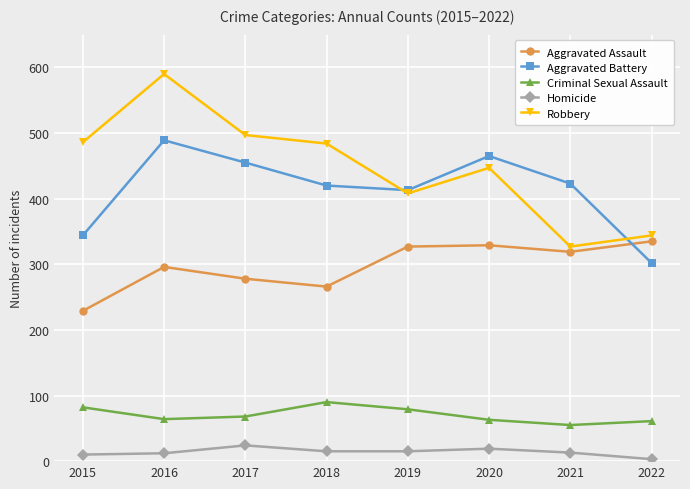

What is the average value of the Aggravated Assault series?

297